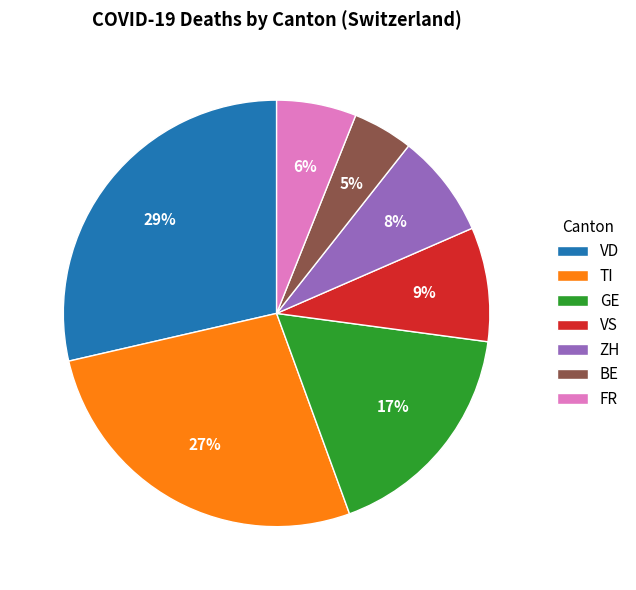

The TI slice represents 27% of the pie. True or false?

True